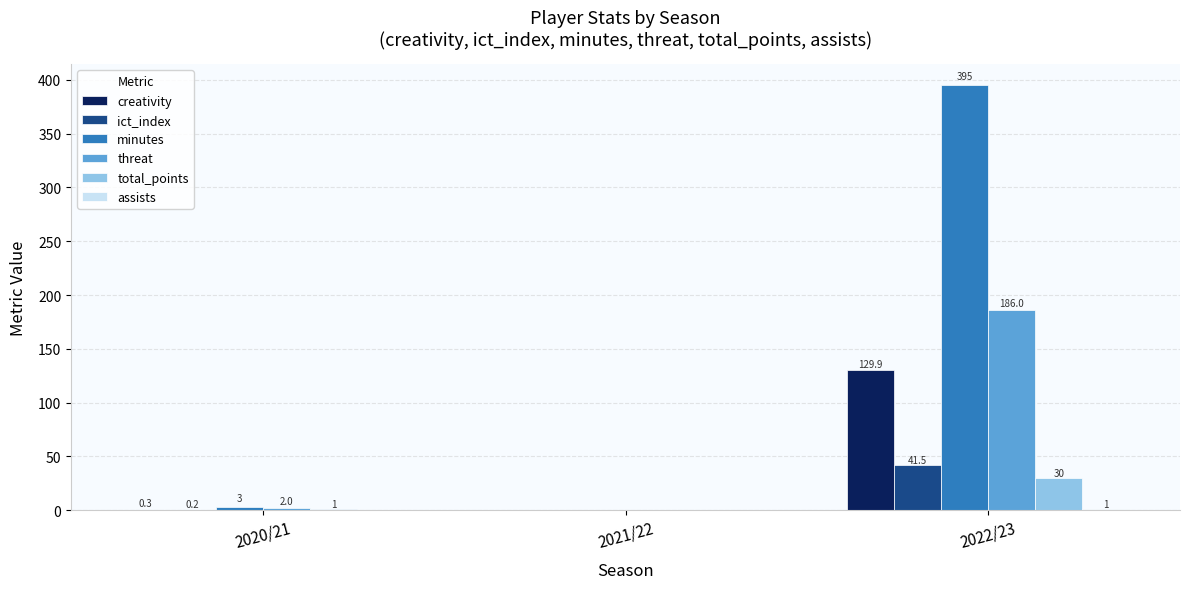

Where is total_points nearest to the value 15?

2020/21